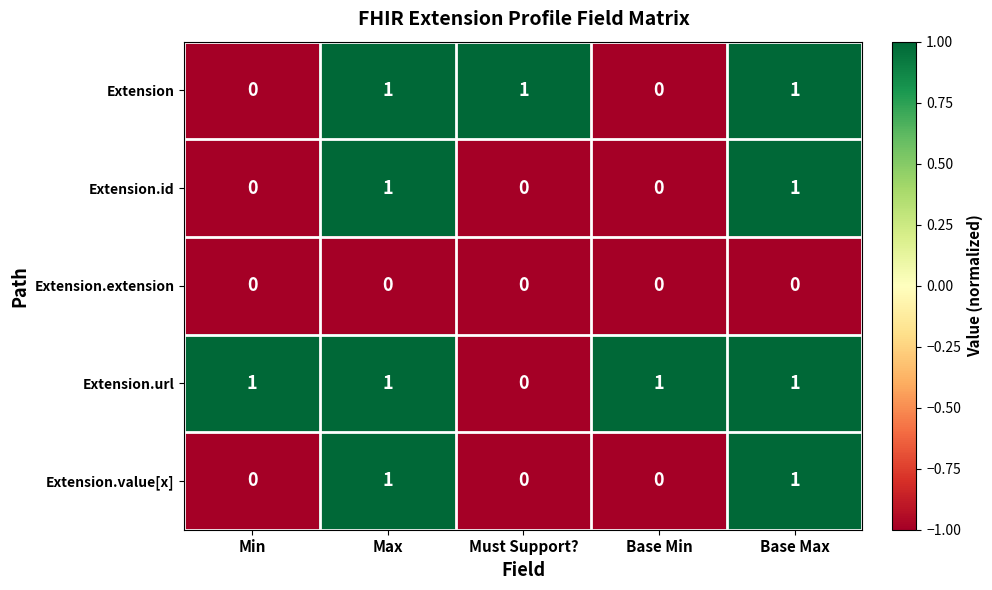

How many Extension.value[x] values are between 0 and 1?

5